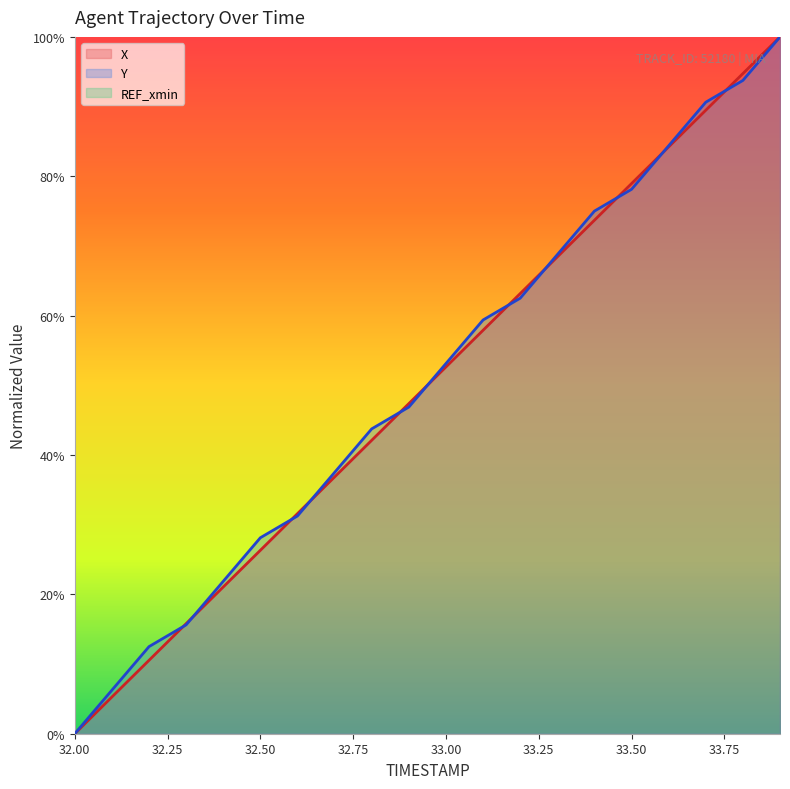

What is the label of the 18th point from the left?

33.7